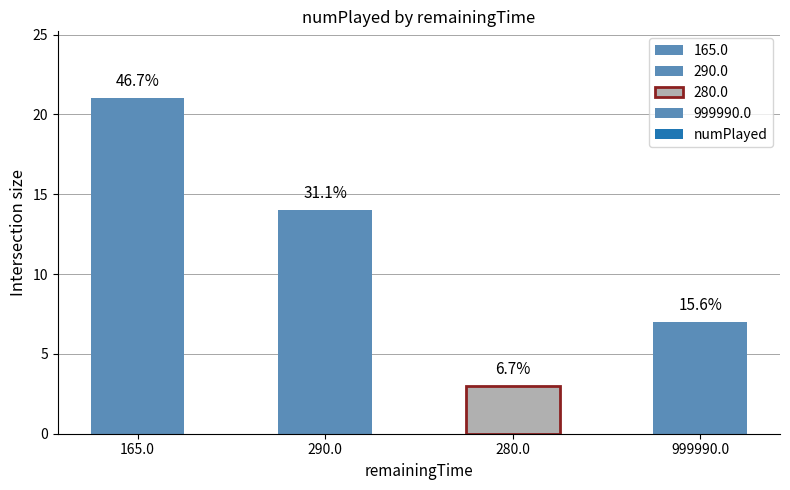

Is it true that the value at 290.0 is 11?

False